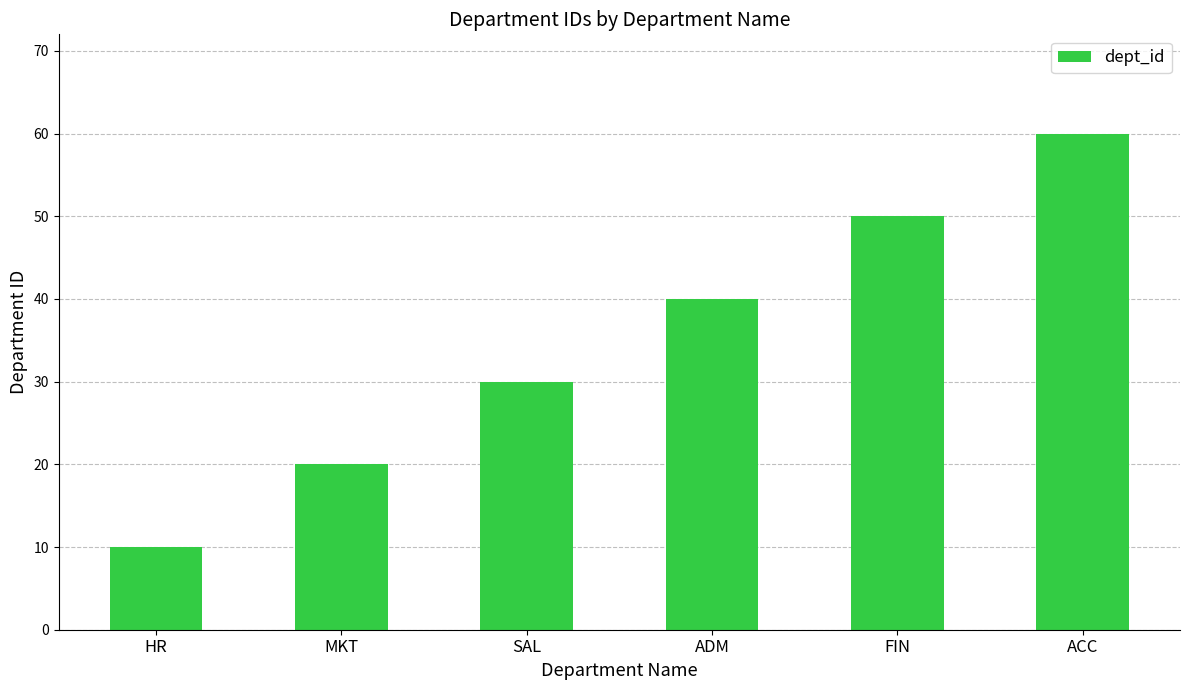

What value does the data have at SAL?

30